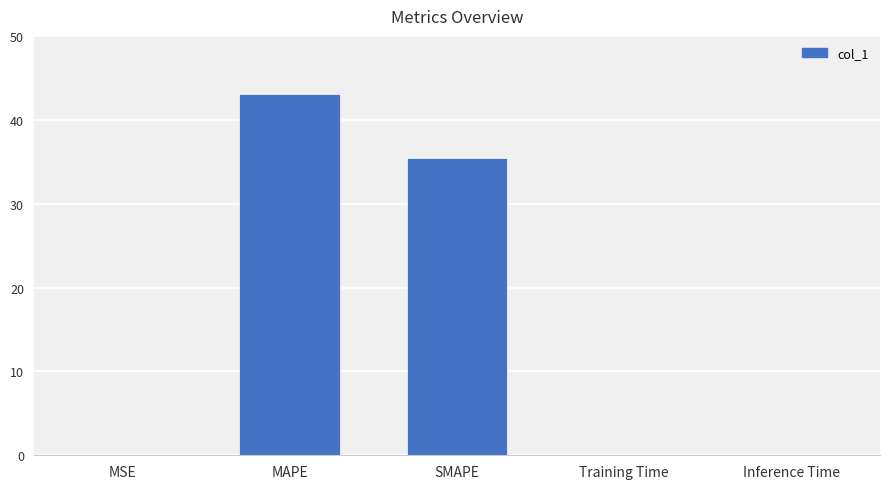

The value at MAPE is 43.0. True or false?

True